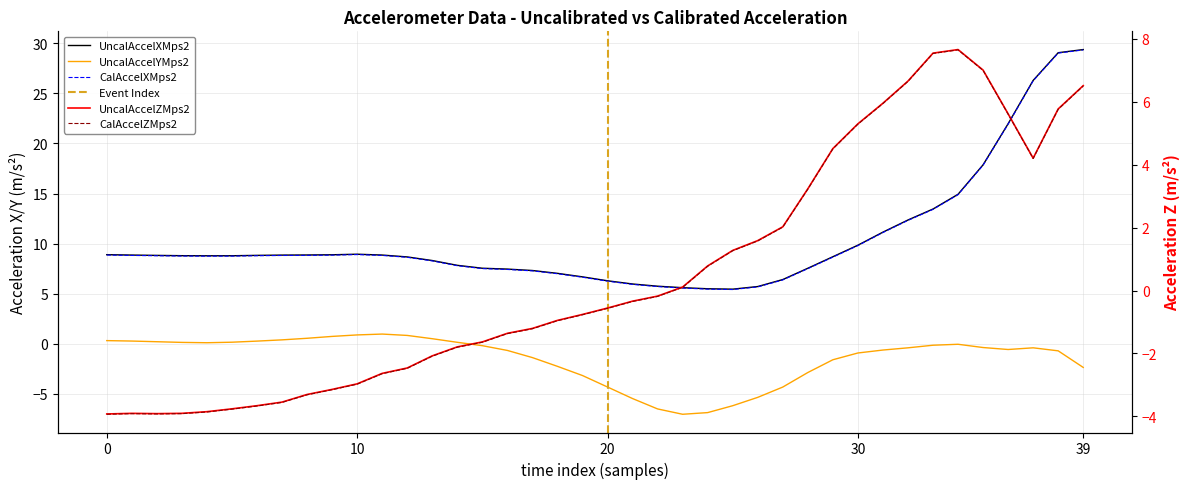

Where is the first local maximum for UncalAccelXMps2?

10